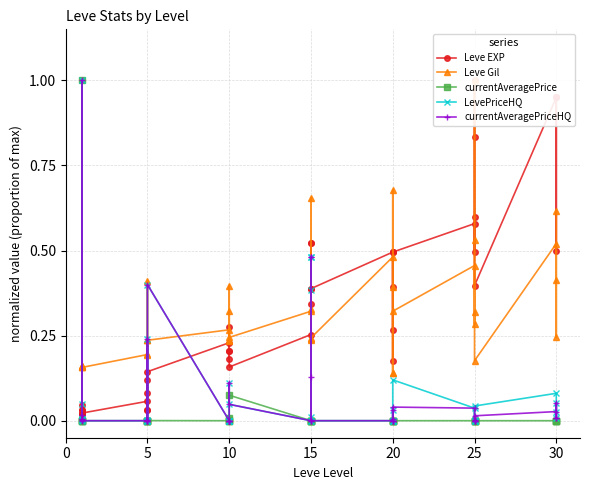

Which series has the widest spread of values?

currentAveragePrice